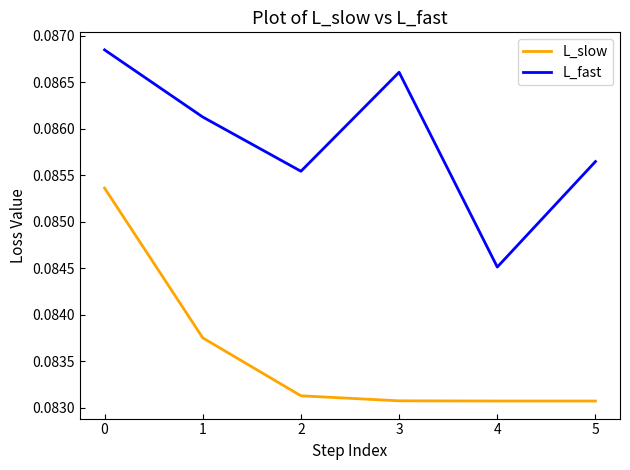

The value of L_slow at 4 is 0.0. True or false?

False